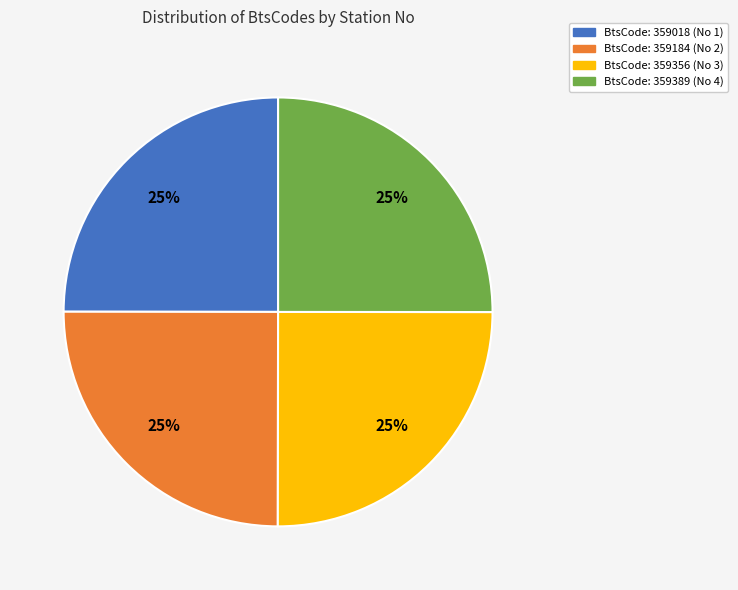

To the nearest percent, what is the average slice percentage?

25%